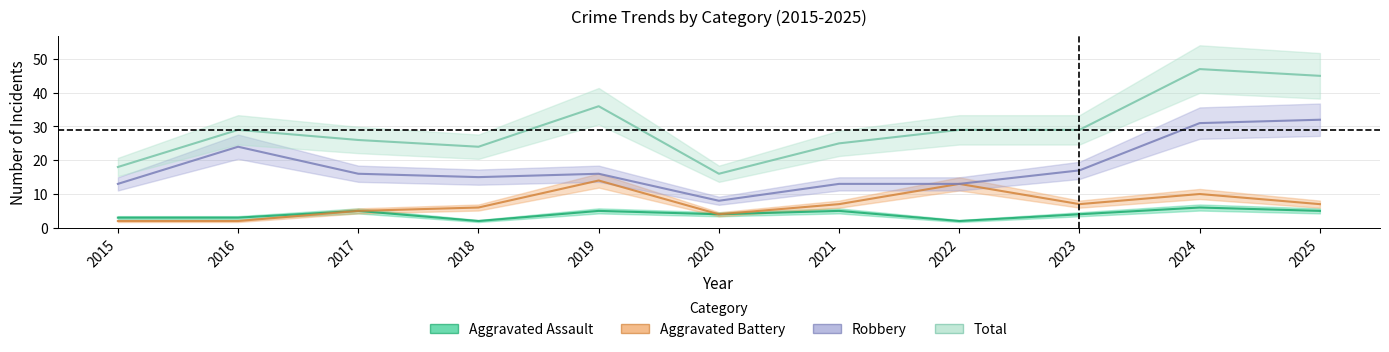

Which has a higher value, 2018 or 2017?

2017